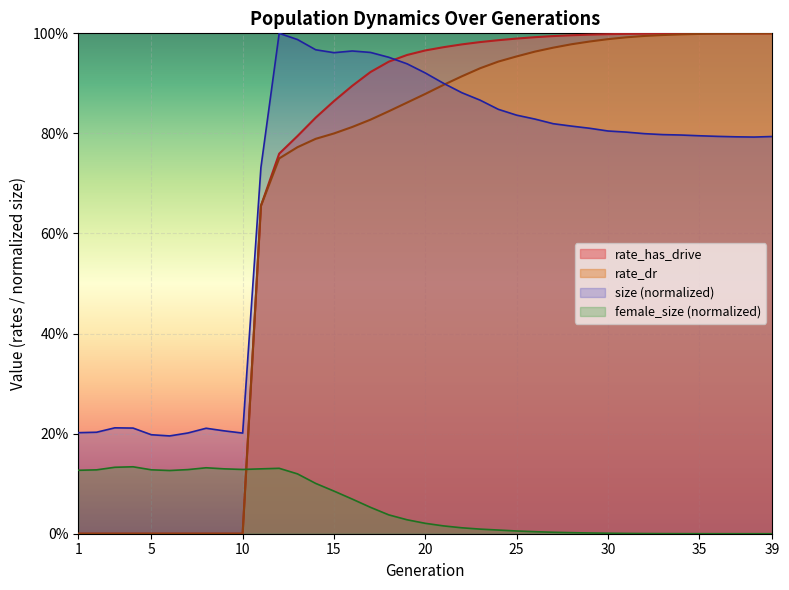

At which category is the sum across all series the highest?

34